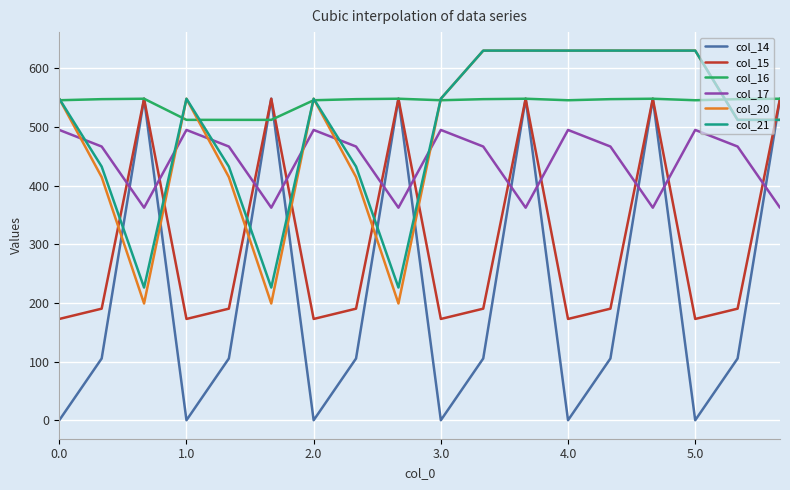

Which series has the widest spread of values?

col_14